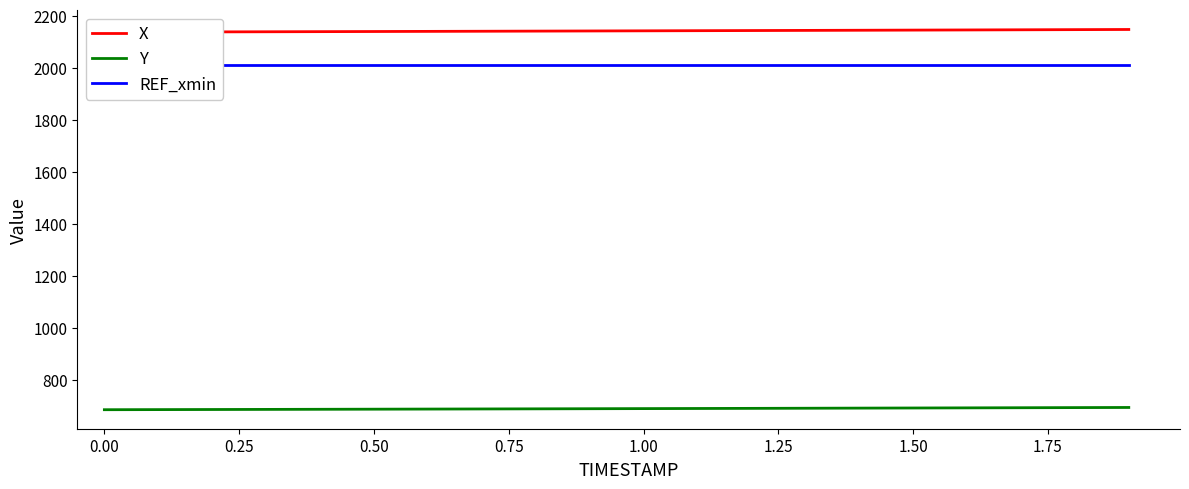

What is the lowest value of the Y series?

687.1